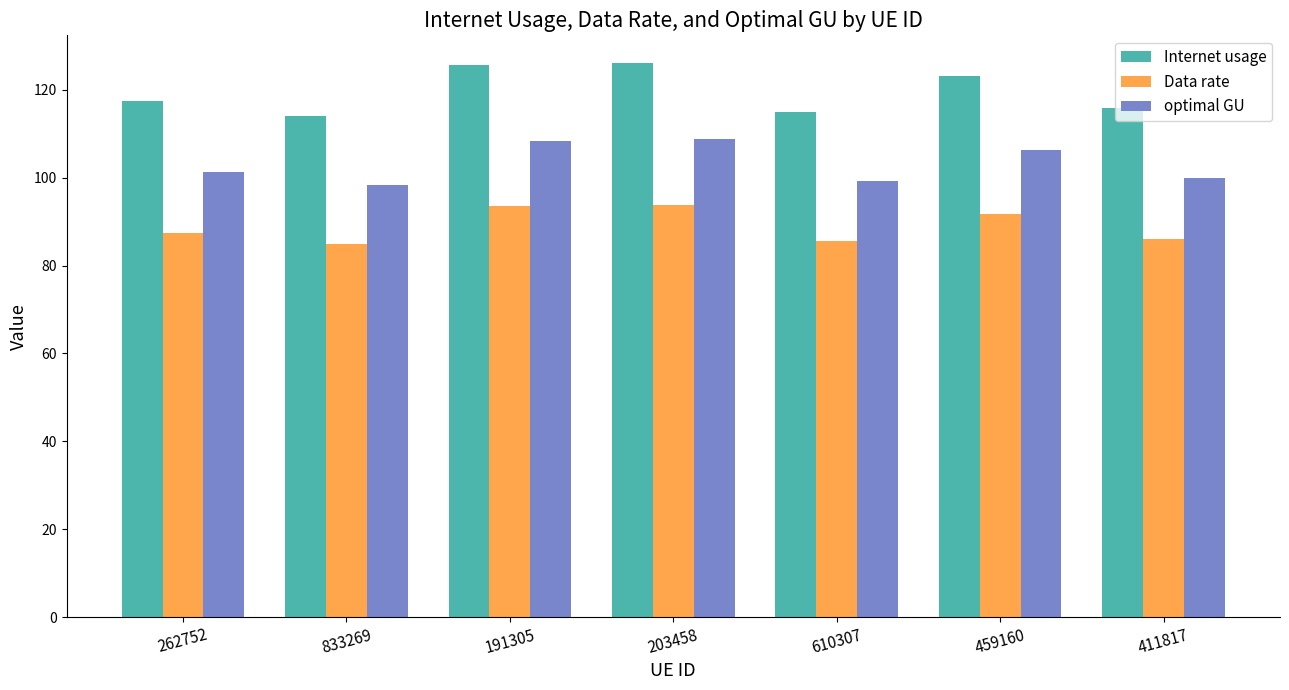

At which label is optimal GU closest to 103?

262752